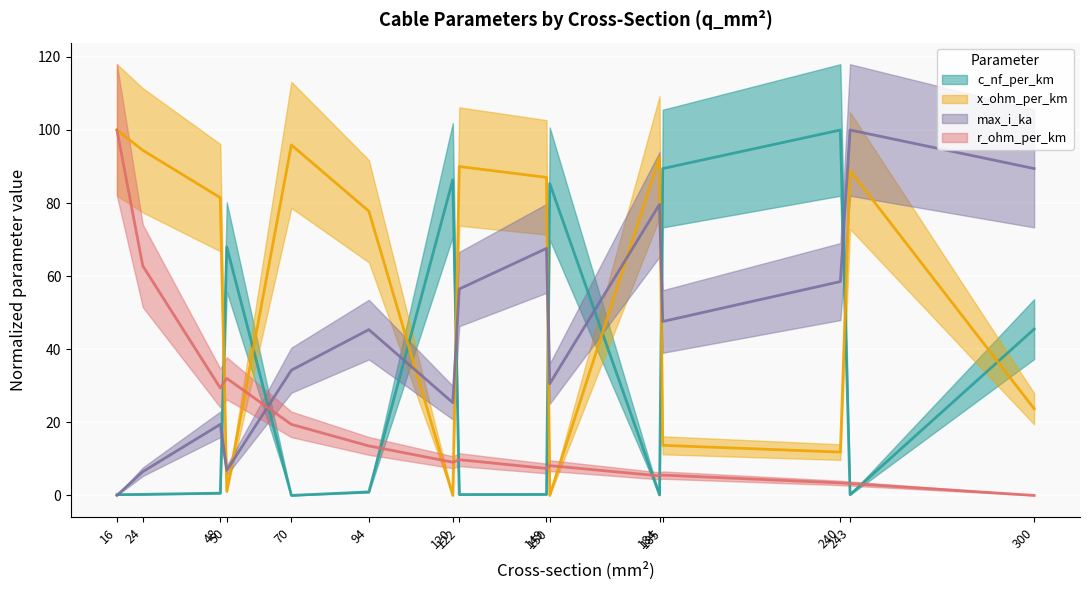

Rank the series by their average value, from highest to lowest.

x_ohm_per_km, max_i_ka, c_nf_per_km, r_ohm_per_km